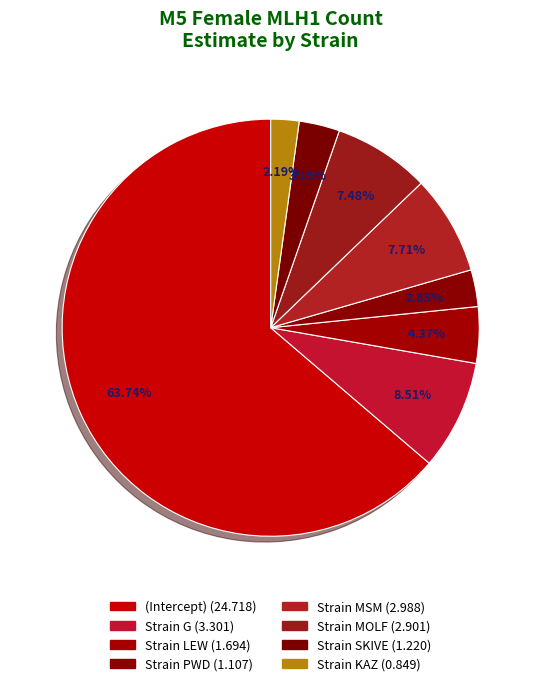

Does (Intercept) represent more than half of the total?

Yes